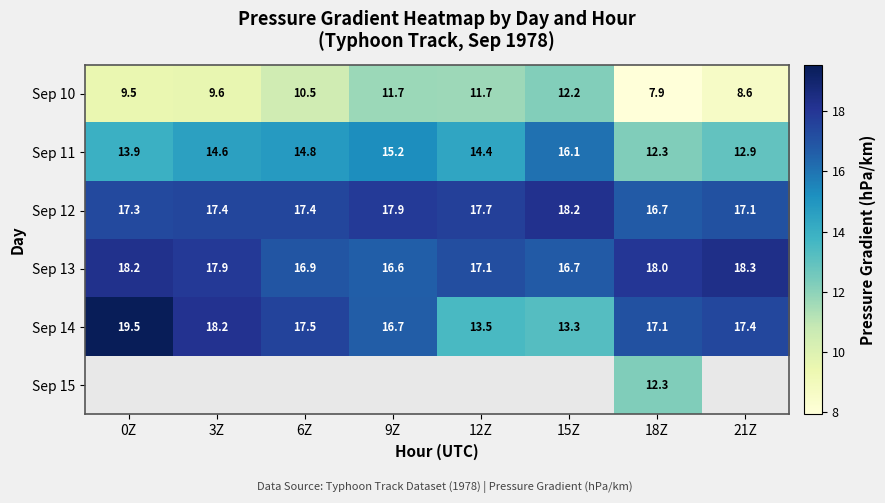

The value of Sep 12 at 6Z is 10.2. True or false?

False